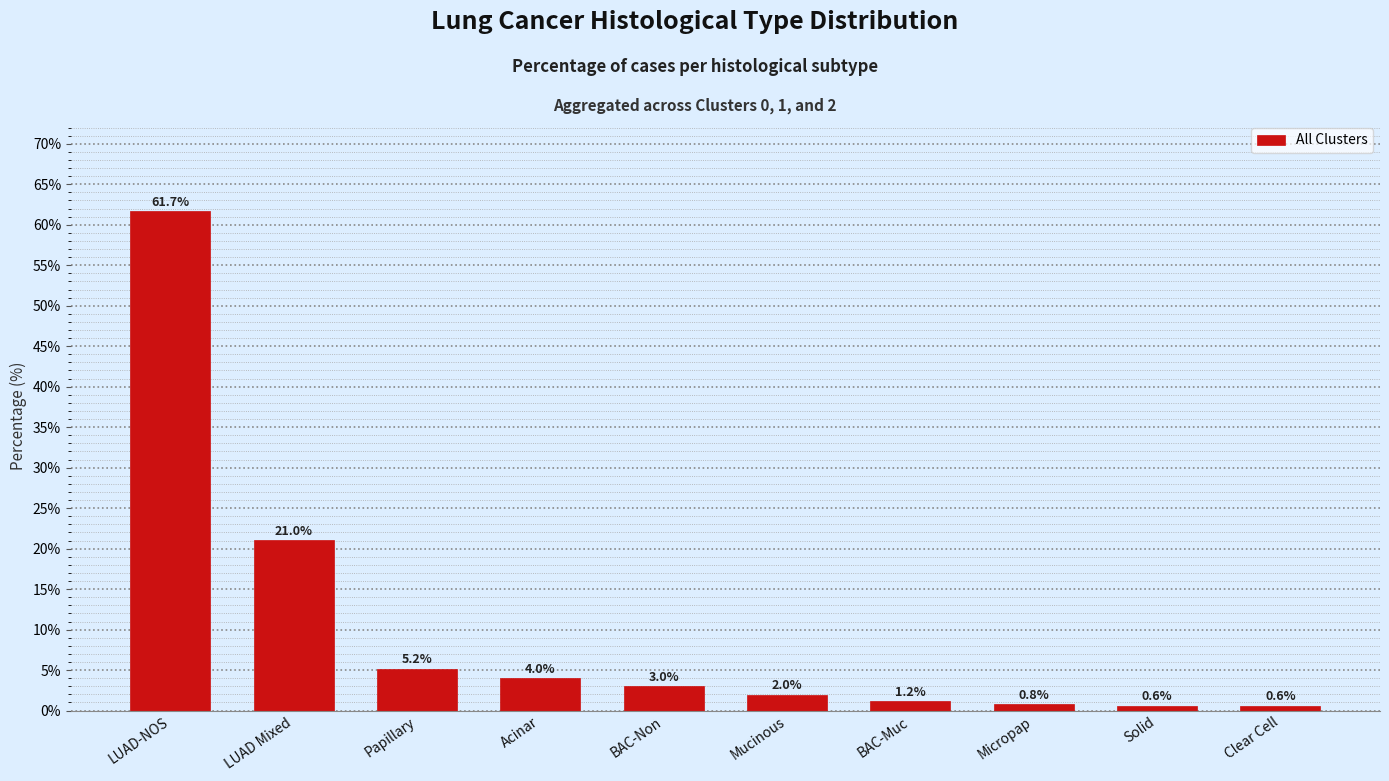

Reading left to right, transcribe all the data shown in this chart.

61.7	21.0	5.2	4.0	3.0	2.0	1.2	0.8	0.6	0.6